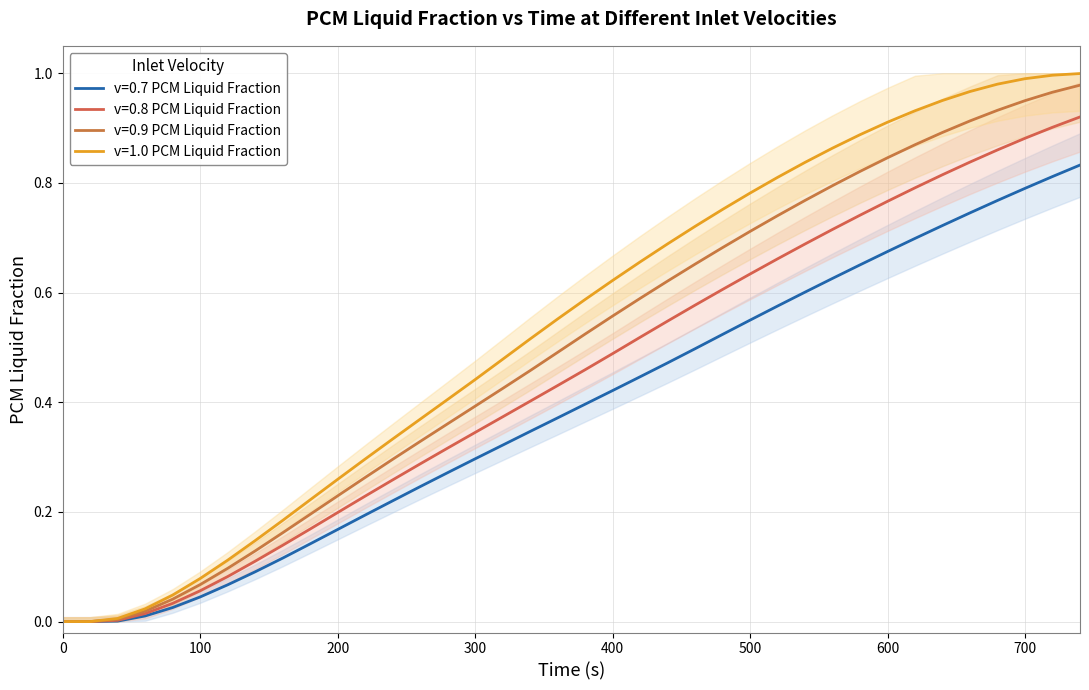

What are all the series names shown in the legend?

v=0.7 PCM Liquid Fraction, v=0.8 PCM Liquid Fraction, v=0.9 PCM Liquid Fraction, v=1.0 PCM Liquid Fraction